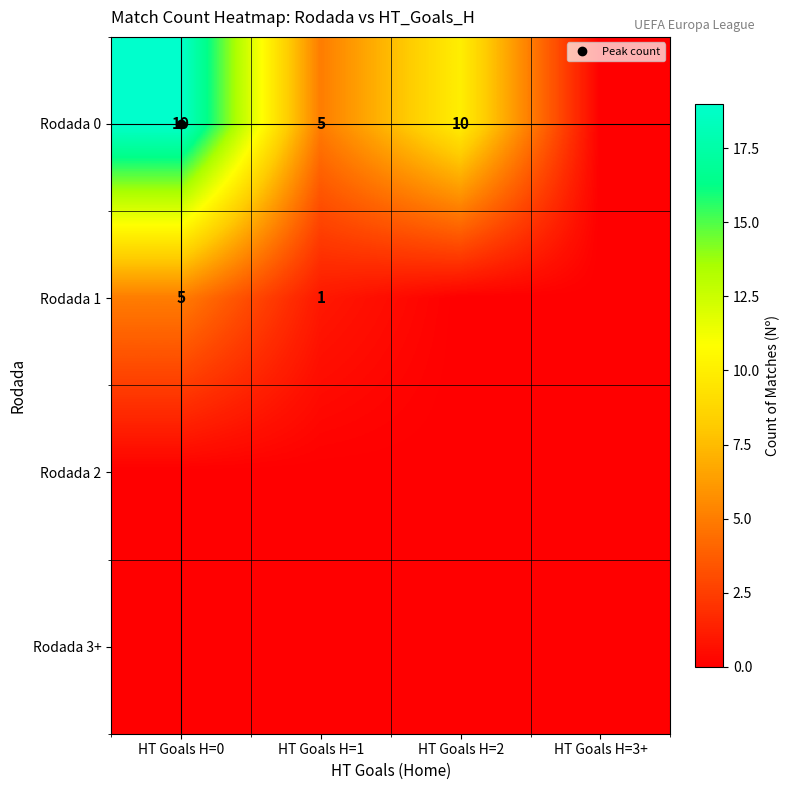

Rank the categories by Rodada 2 value from highest to lowest.

HT Goals H=0, HT Goals H=1, HT Goals H=2, HT Goals H=3+